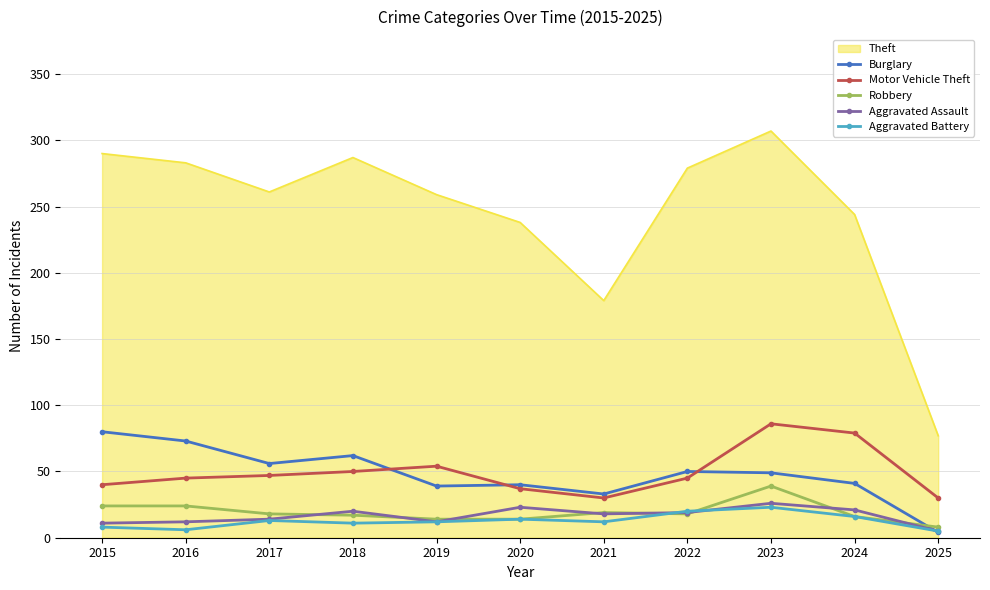

True or false: Theft and Burglary intersect in this chart.

False